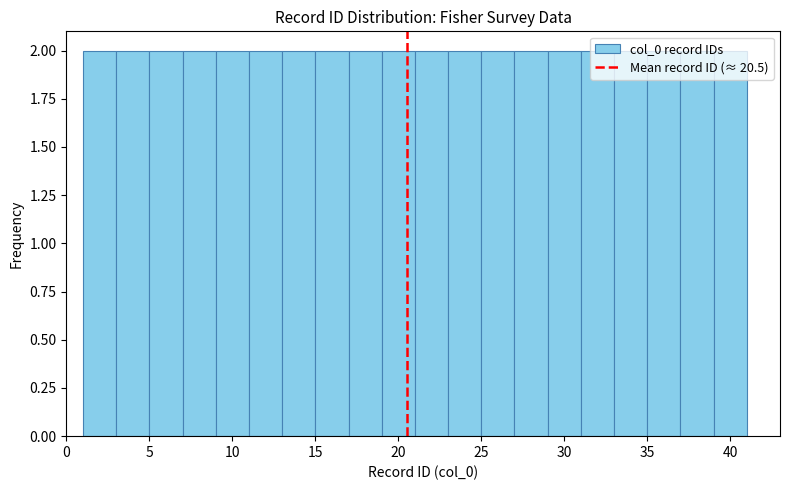

How tall is the bar that spans 5 to 7 on the x-axis? The values are not printed on the chart, so give them approximately, as read against the axis.

2